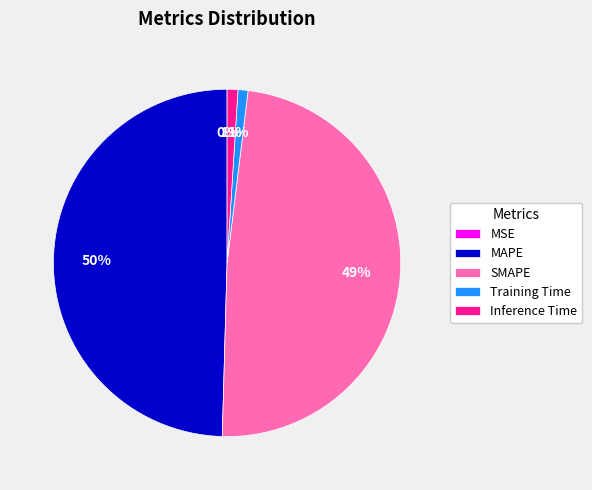

To the nearest percent, what is the combined percentage of SMAPE and MAPE?

98%